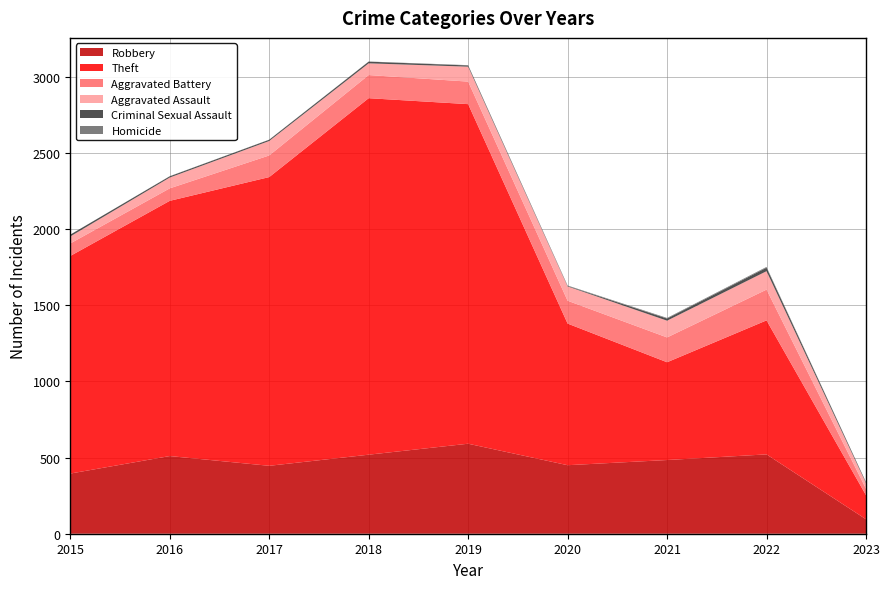

List the series in order of their peak value, lowest first.

Homicide, Criminal Sexual Assault, Aggravated Assault, Aggravated Battery, Robbery, Theft